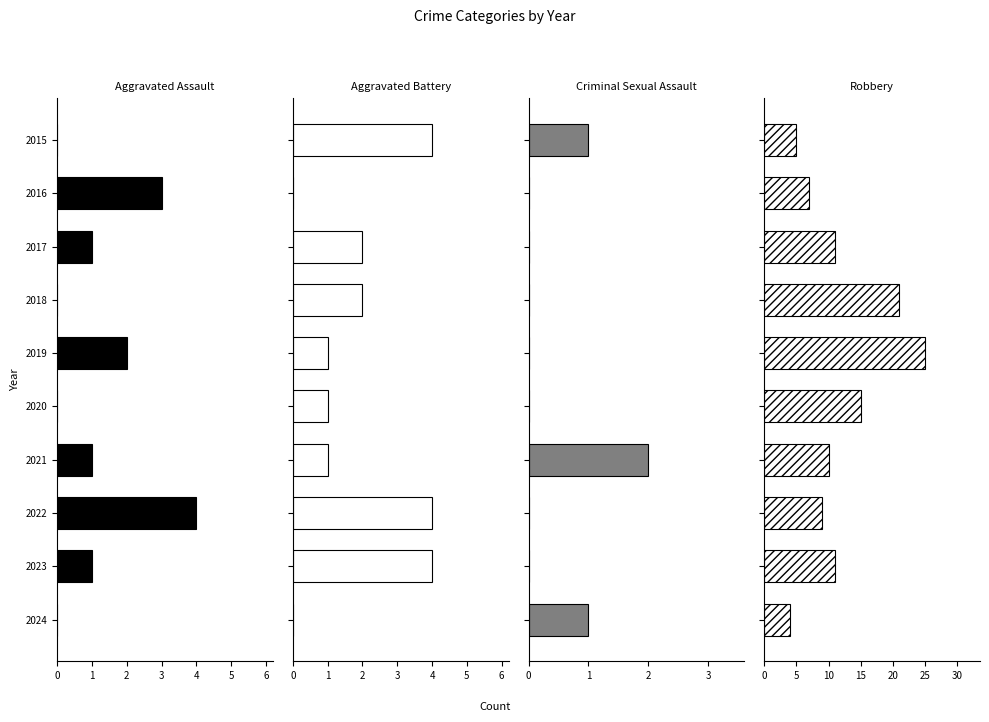

Which series changed the most between 2017 and 2024?

Robbery